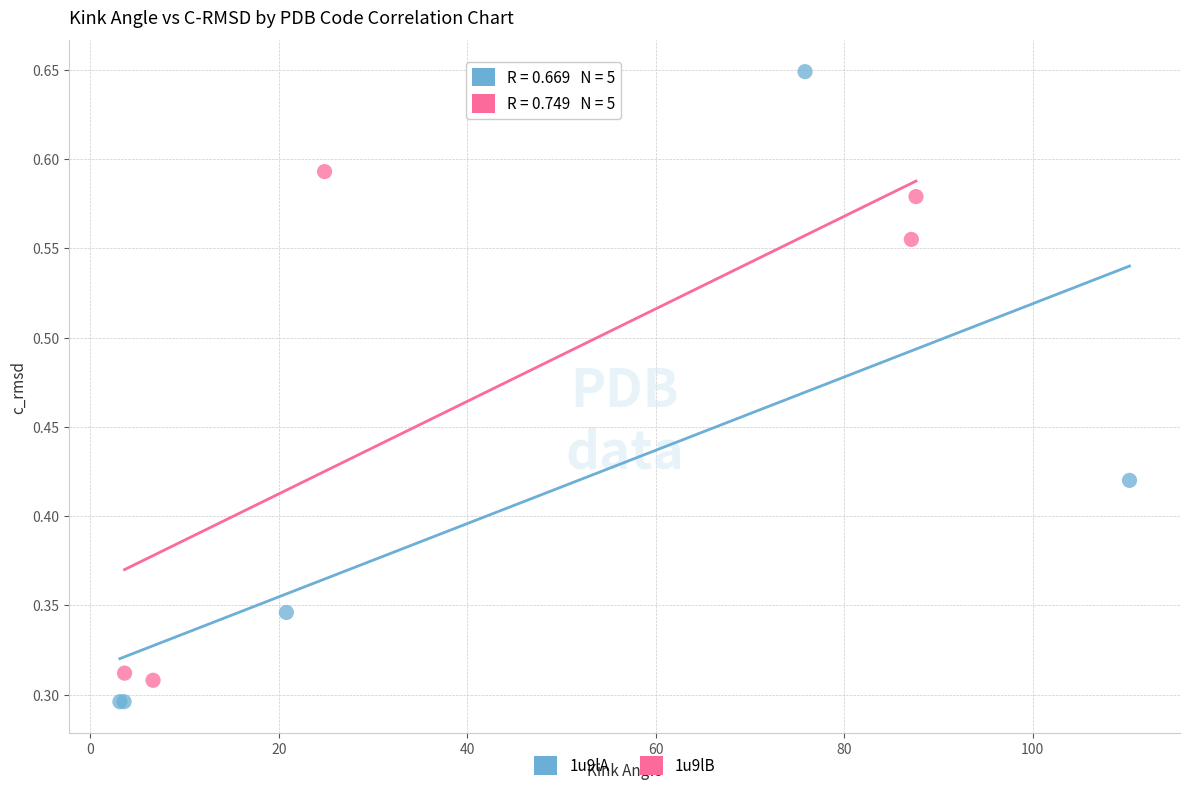

Which series reaches the maximum Y coordinate?

1u9lA